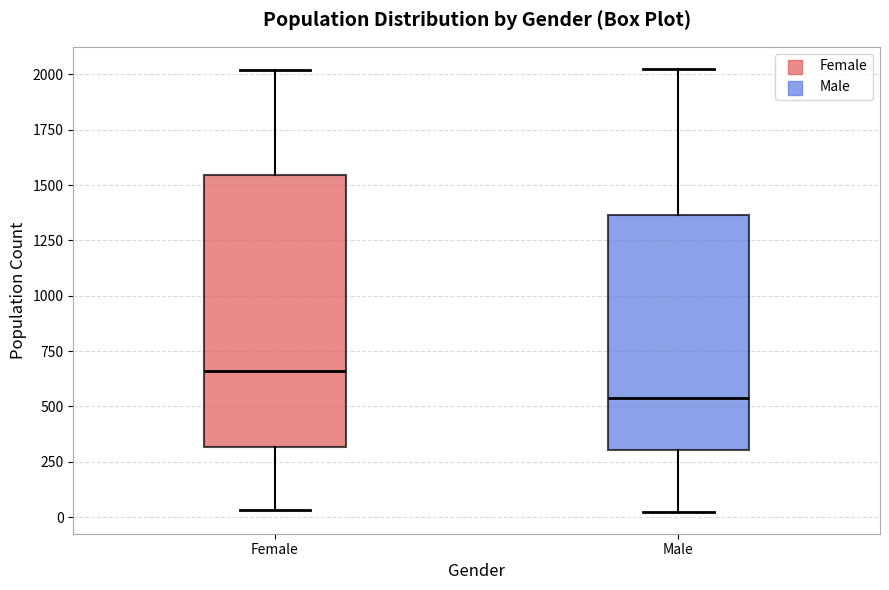

Which box's median line is the highest?

Female